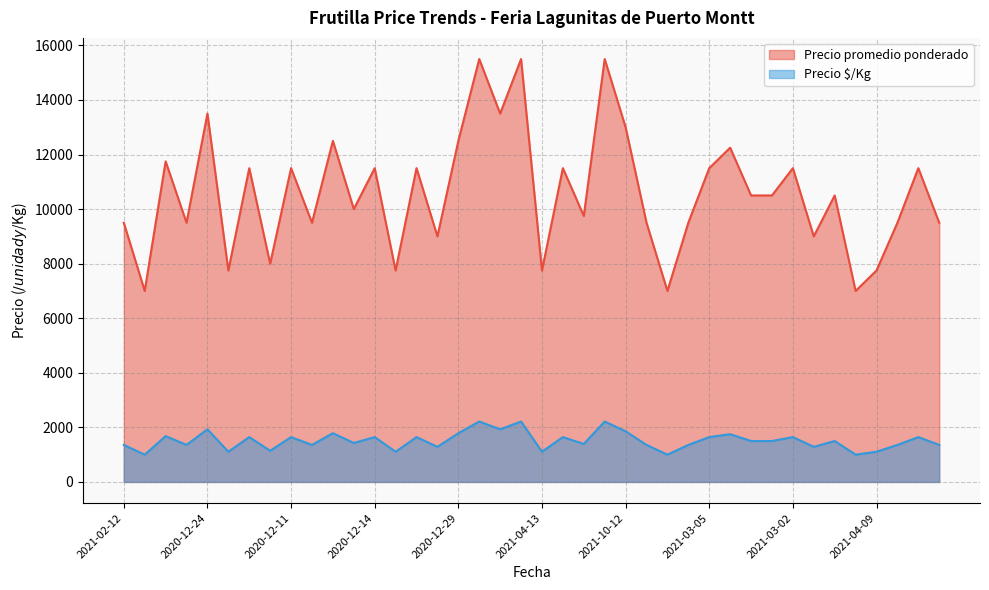

What is the label of the 20th point from the left?

2020-12-31